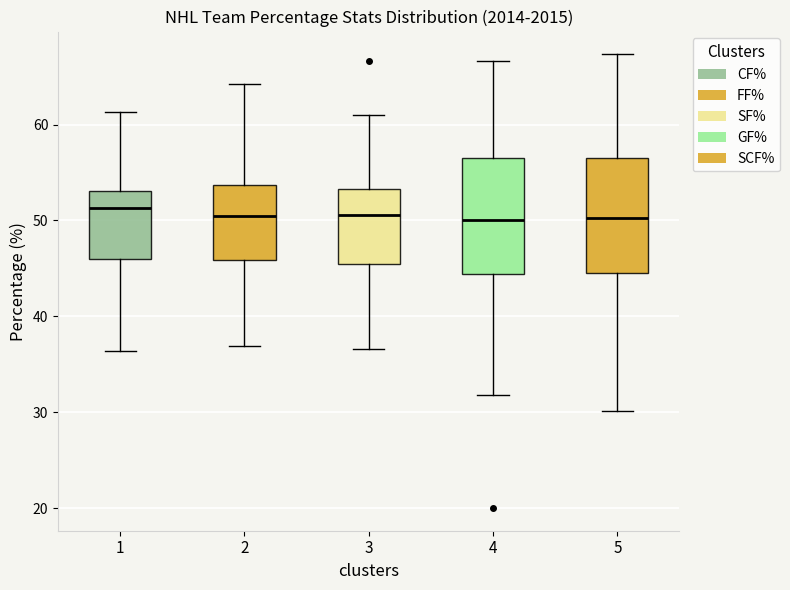

Reading left to right, transcribe this box plot: for each box, give where its median line is, the range the box spans, and where its two whiskers end, as read against the y-axis. The values are not printed on the chart, so give them approximately, as read against the axis.

1: median 51, box 46 to 53, whiskers 36 to 61
2: median 51, box 46 to 54, whiskers 37 to 64
3: median 51, box 45 to 53, whiskers 37 to 61
4: median 50, box 44 to 56, whiskers 32 to 67
5: median 50, box 45 to 57, whiskers 30 to 67